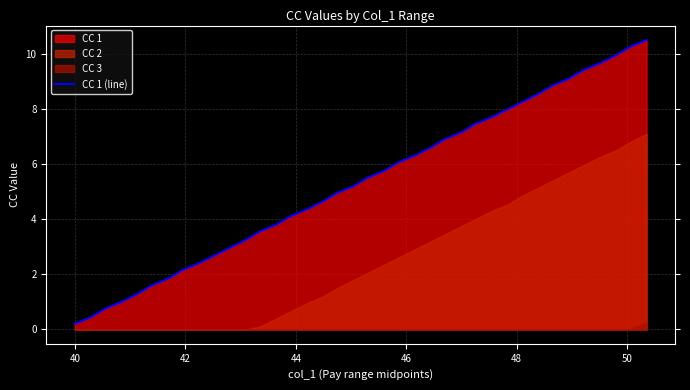

True or false: the data has more than 2 interior local peaks.

False